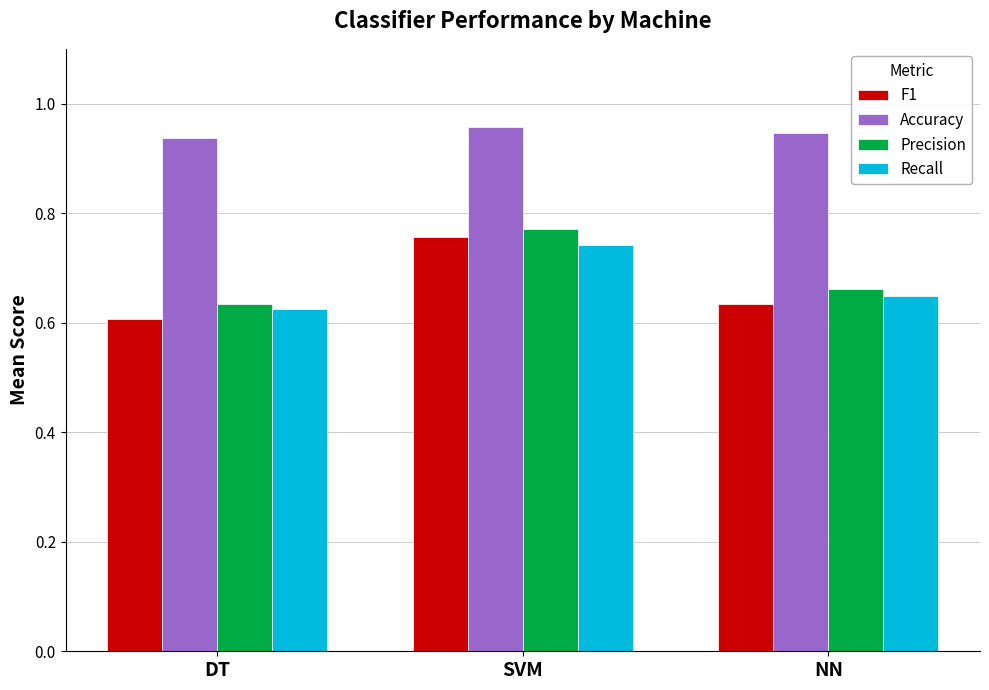

Count the F1 values in the range 0 to 1.

3